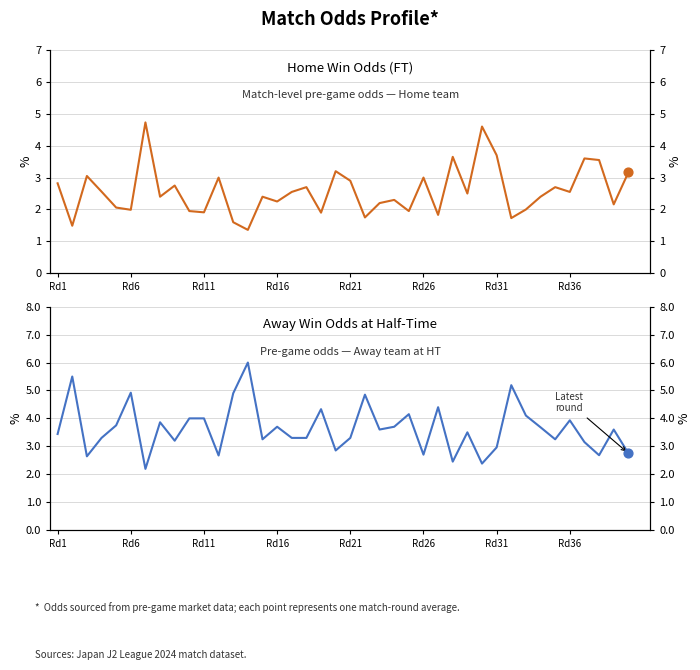

Which series reaches the maximum Y coordinate?

Odd_A_HT